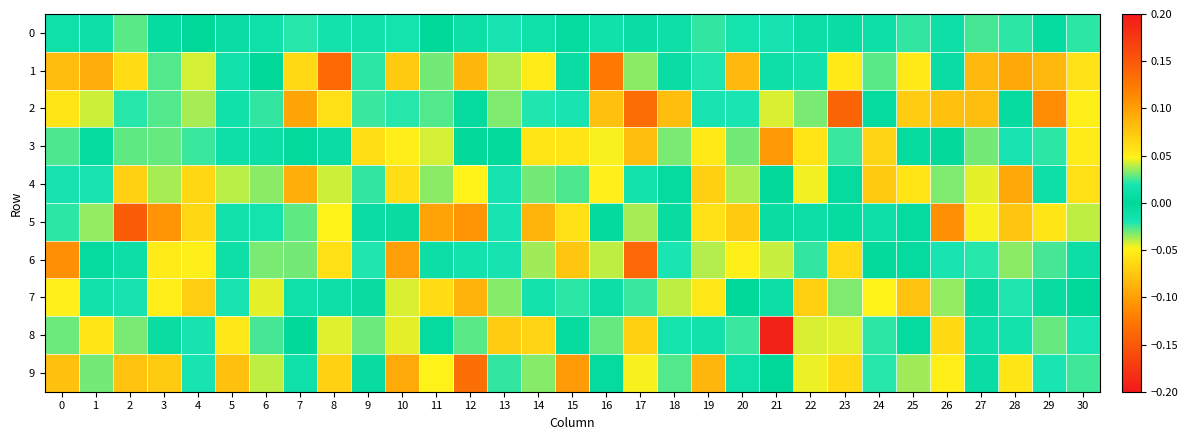

What is the spread (max minus min) of values at 26?

0.2